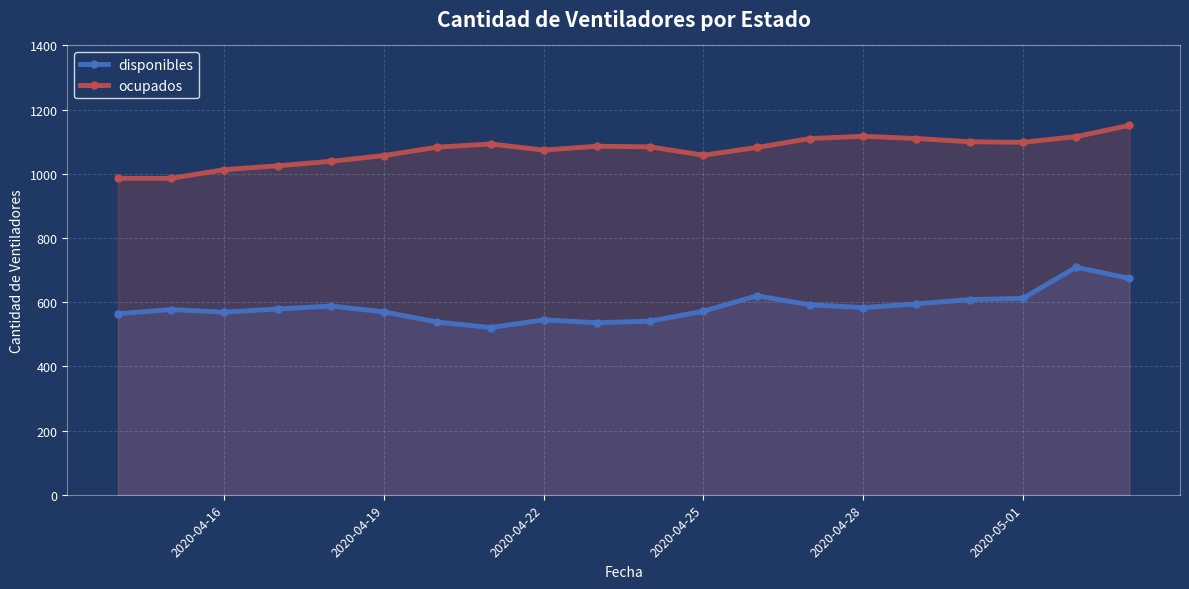

What is the difference between the maximum and minimum values in the disponibles series?

188